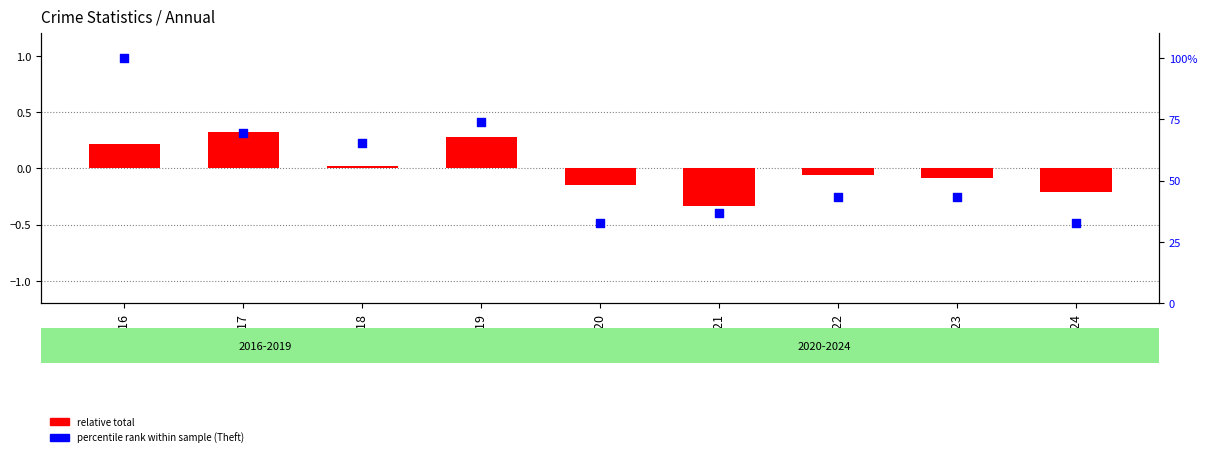

At which category is the sum across all series the highest?

2016